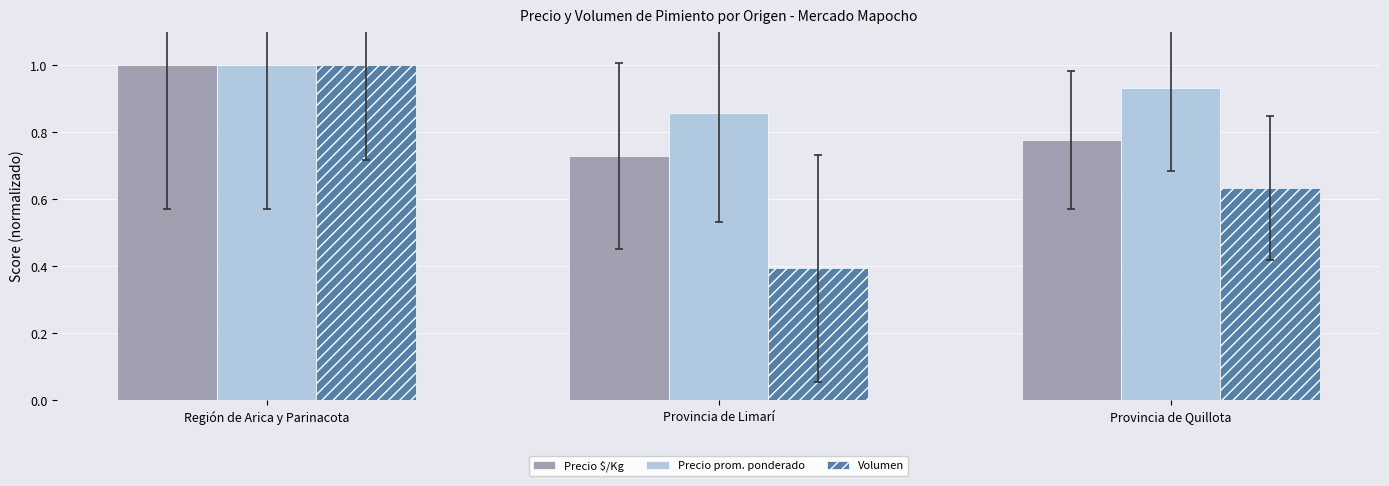

The value of Precio prom. ponderado at Región de Arica y Parinacota is 1.4. True or false?

False